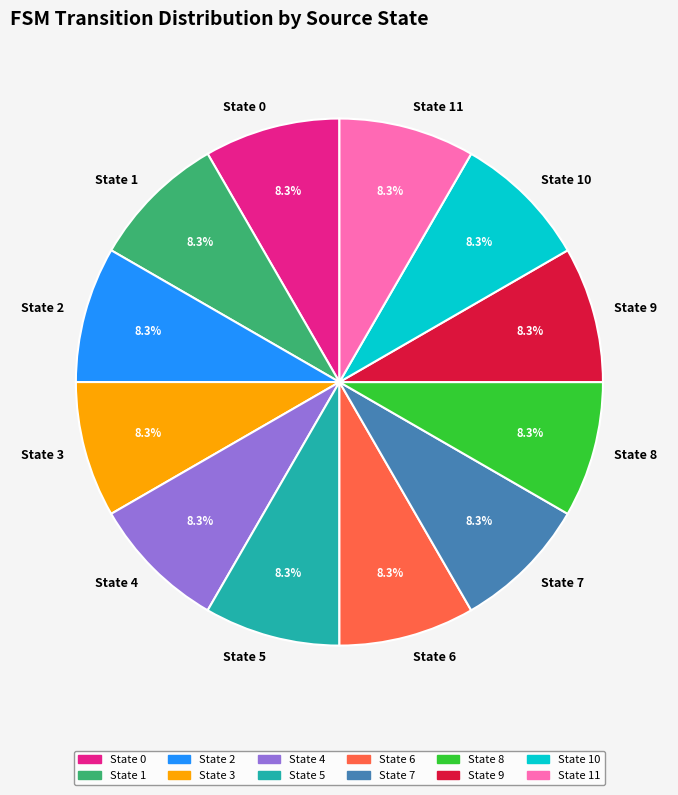

Does State 11 account for over 50% of the chart?

No